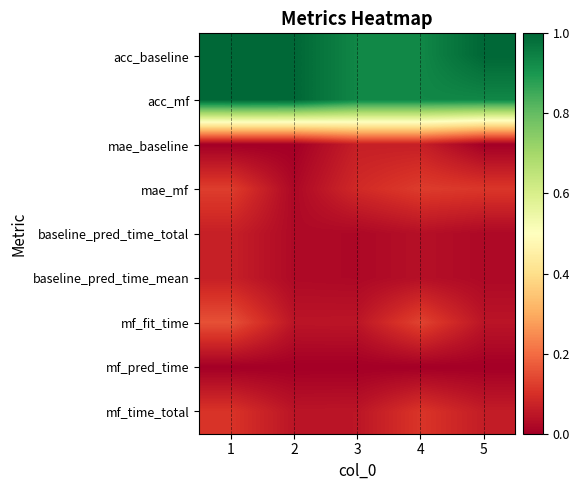

What is the total value across all series at 5?

2.2